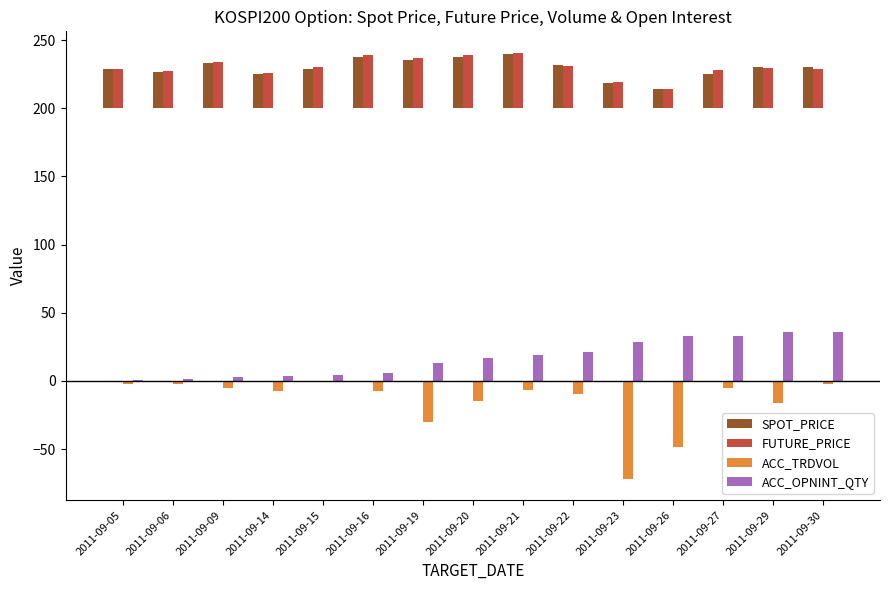

Where does the ACC_TRDVOL series first go above -7?

2011-09-05